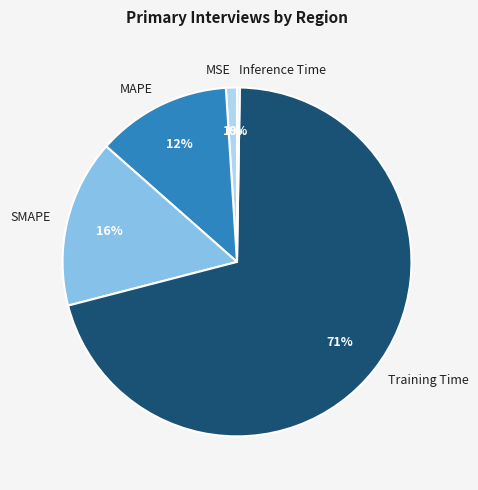

To the nearest percent, what portion does Training Time represent?

71%